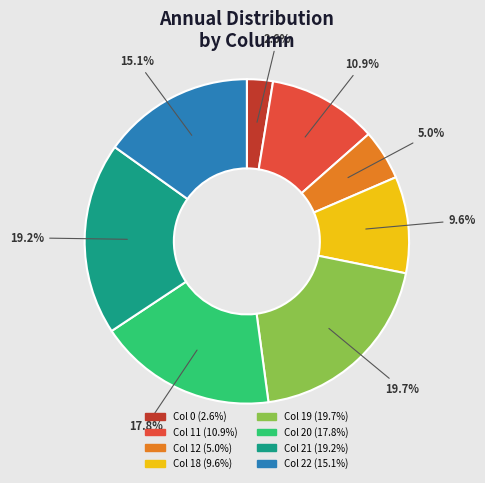

Does any single category account for the majority?

No